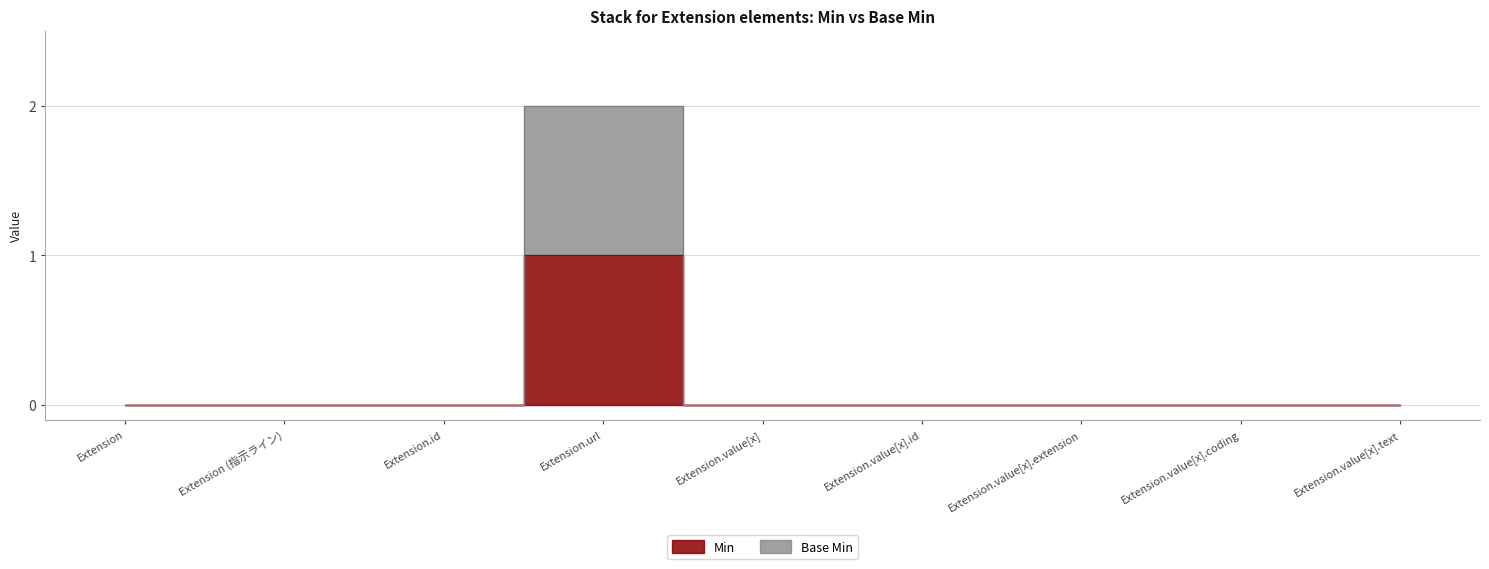

How many data points does each series have?

9